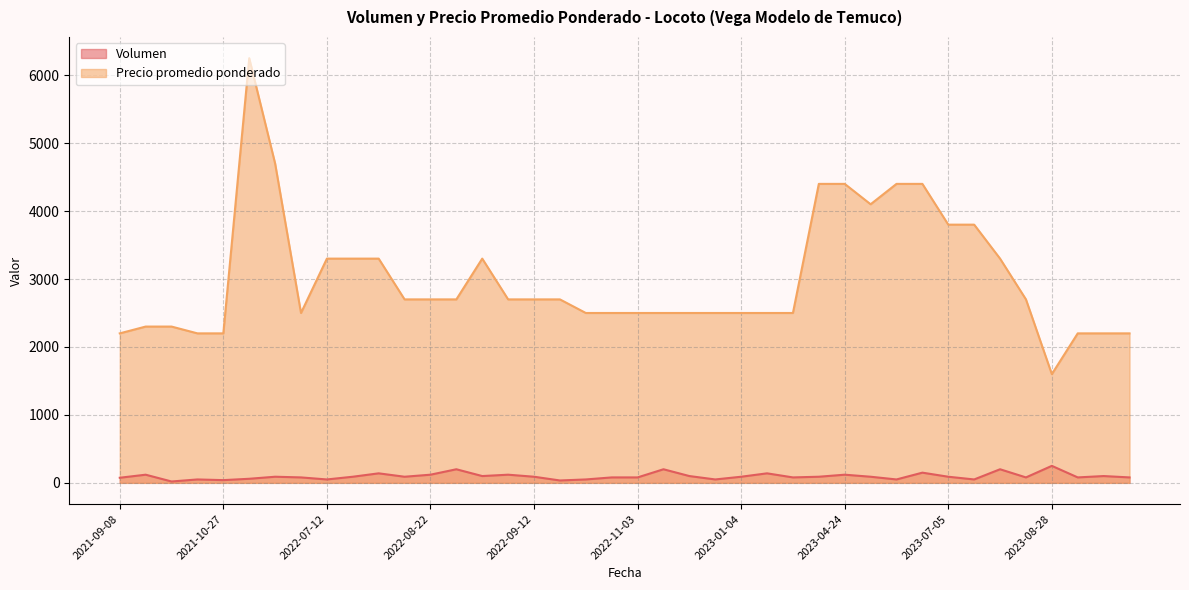

Which series has the largest total across all categories?

Precio promedio ponderado